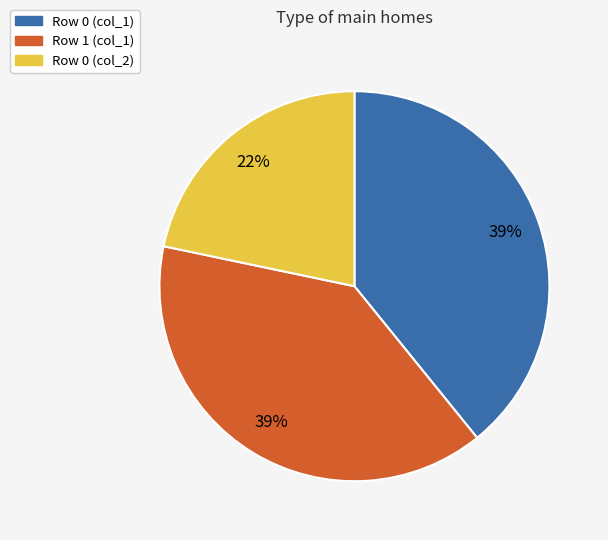

Is the sum of Row 0 (col_2) and Row 1 (col_1) greater than half?

Yes